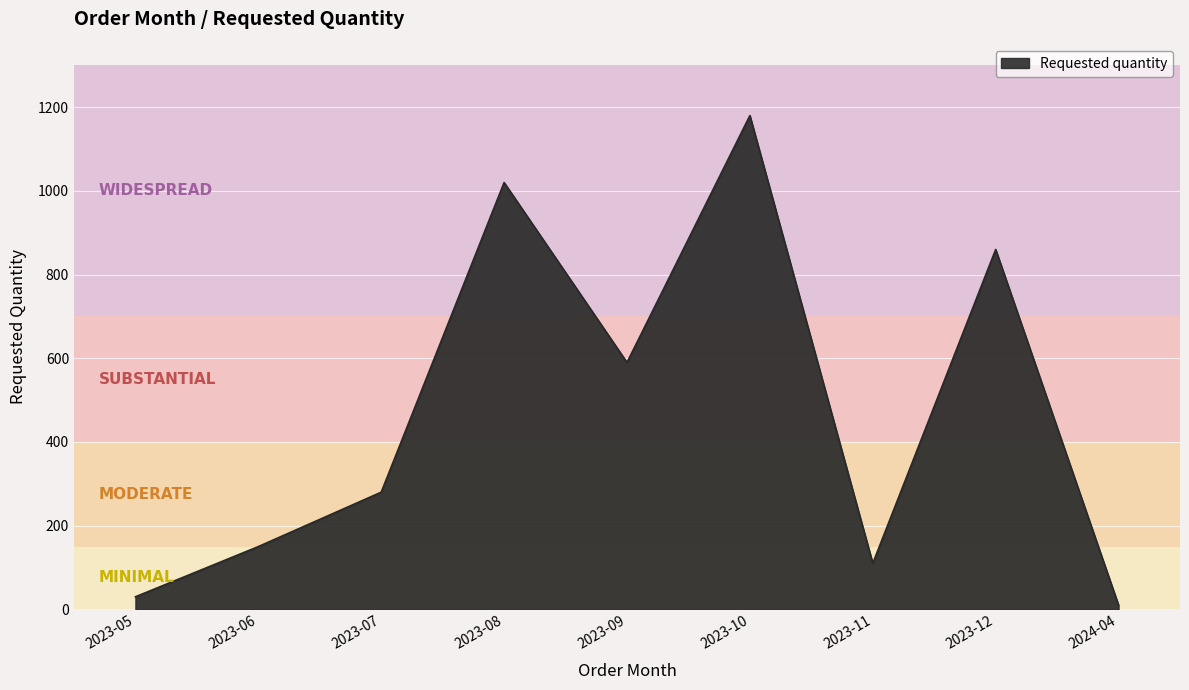

What is the greatest value displayed?

1180